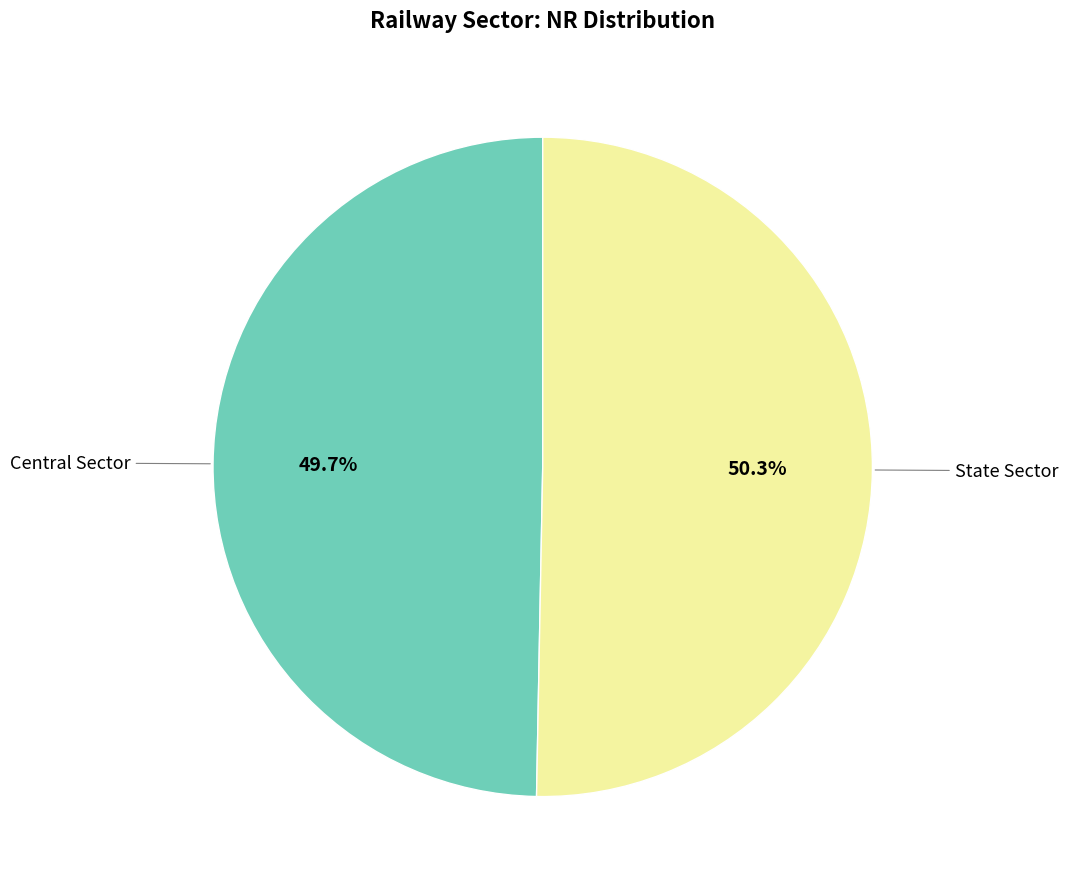

Does any single category account for the majority?

Yes